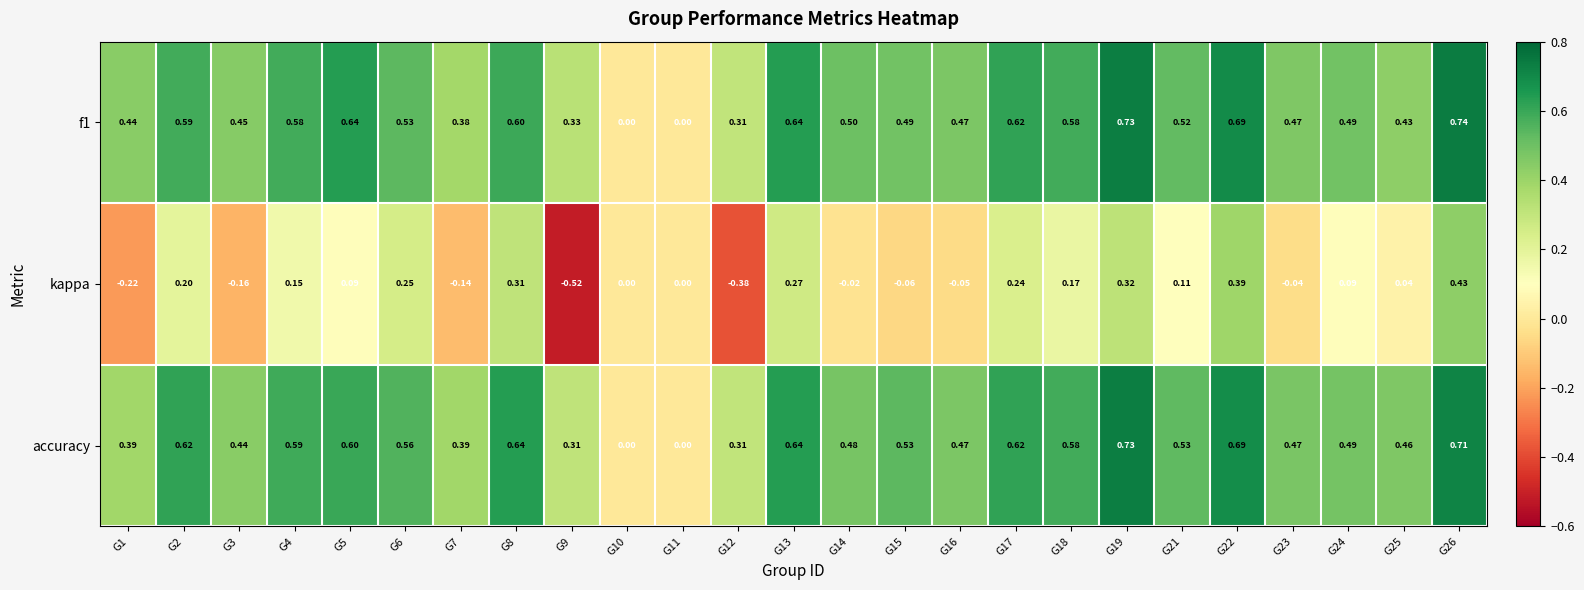

Which series has the largest range (max minus min)?

kappa